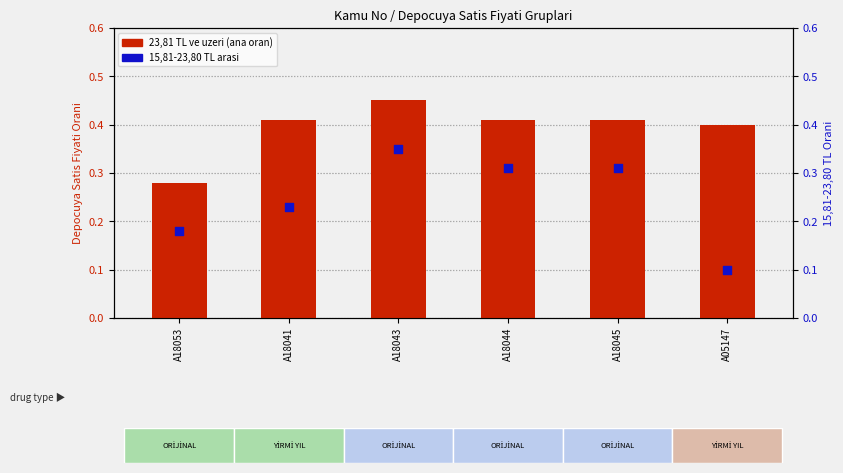

Which series has the widest spread of Y values?

15,81-23,80 TL arasi